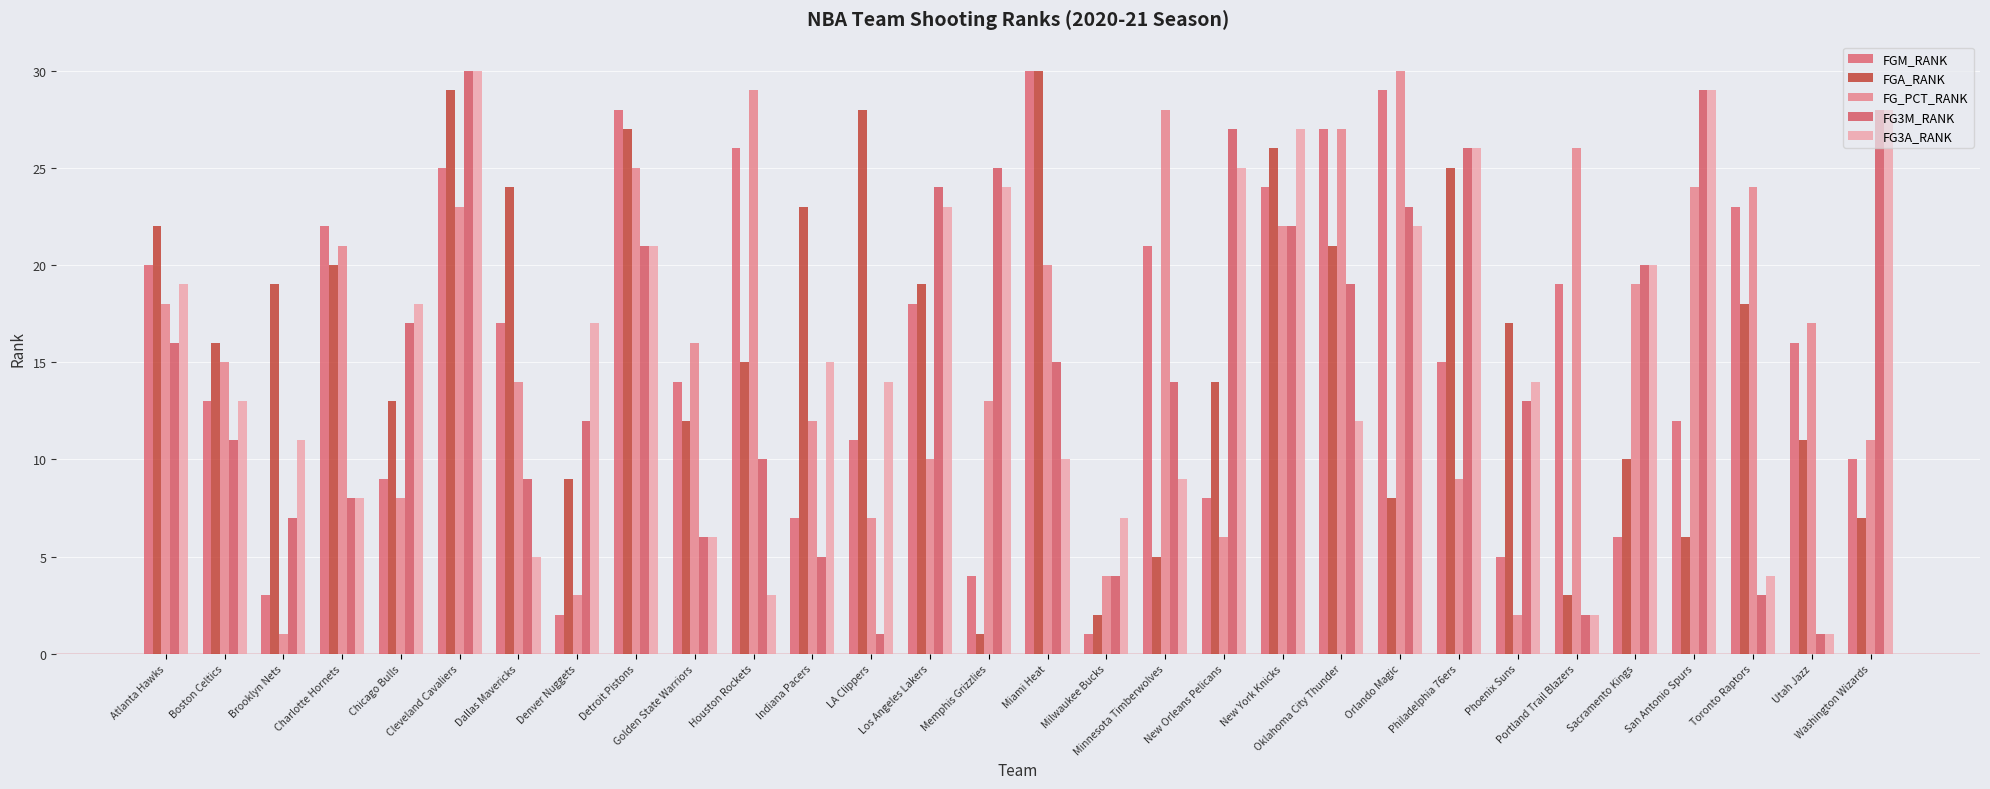

At which label does FG3A_RANK reach its peak?

Cleveland Cavaliers